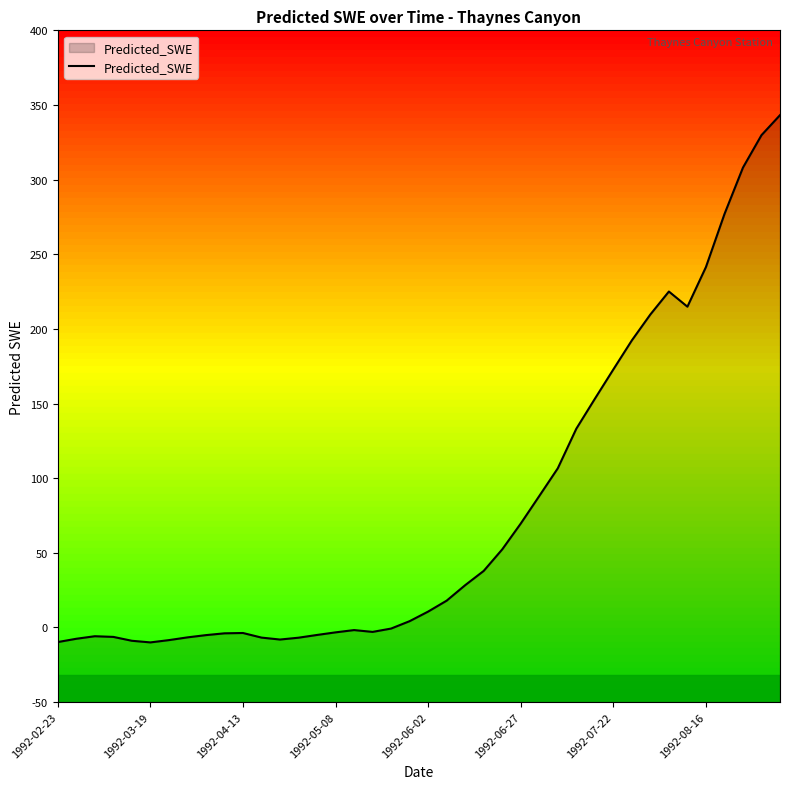

Reading right to left, what are all the values shown in this chart?

343.2	329.8	308.1	276.9	241.4	214.9	225.0	209.7	192.3	172.8	153.1	133.1	106.6	88.0	69.6	52.3	37.9	28.3	18.0	10.6	4.2	-0.7	-3.0	-1.8	-3.3	-5.0	-6.9	-8.1	-6.8	-3.7	-3.9	-5.1	-6.7	-8.5	-10.0	-8.9	-6.3	-5.9	-7.6	-9.8